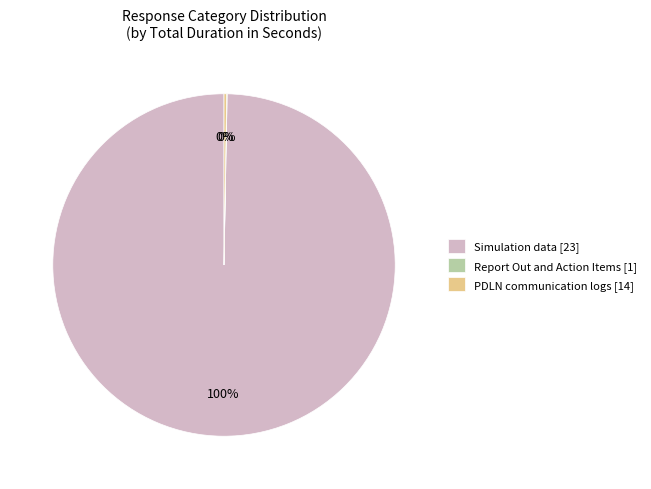

Is there a majority slice in this chart?

Yes